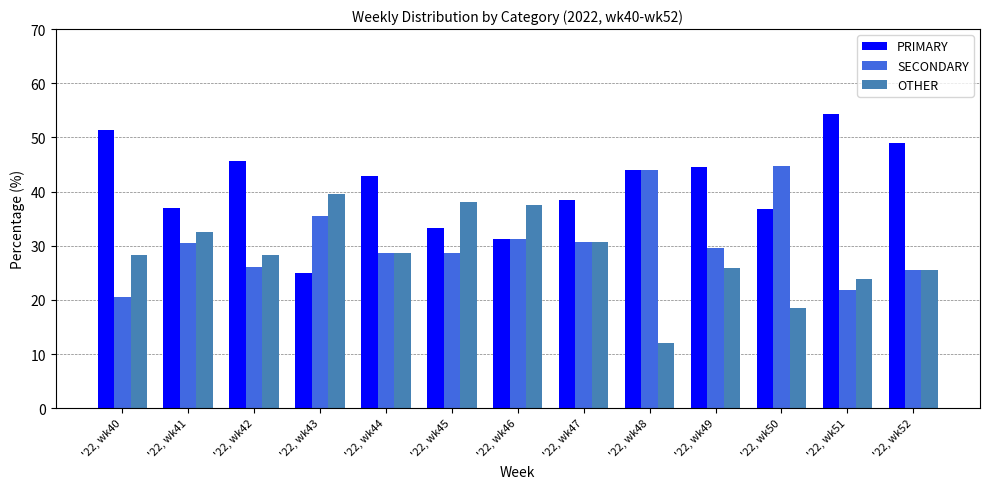

Which category has the lowest value in the SECONDARY series?

'22, wk40